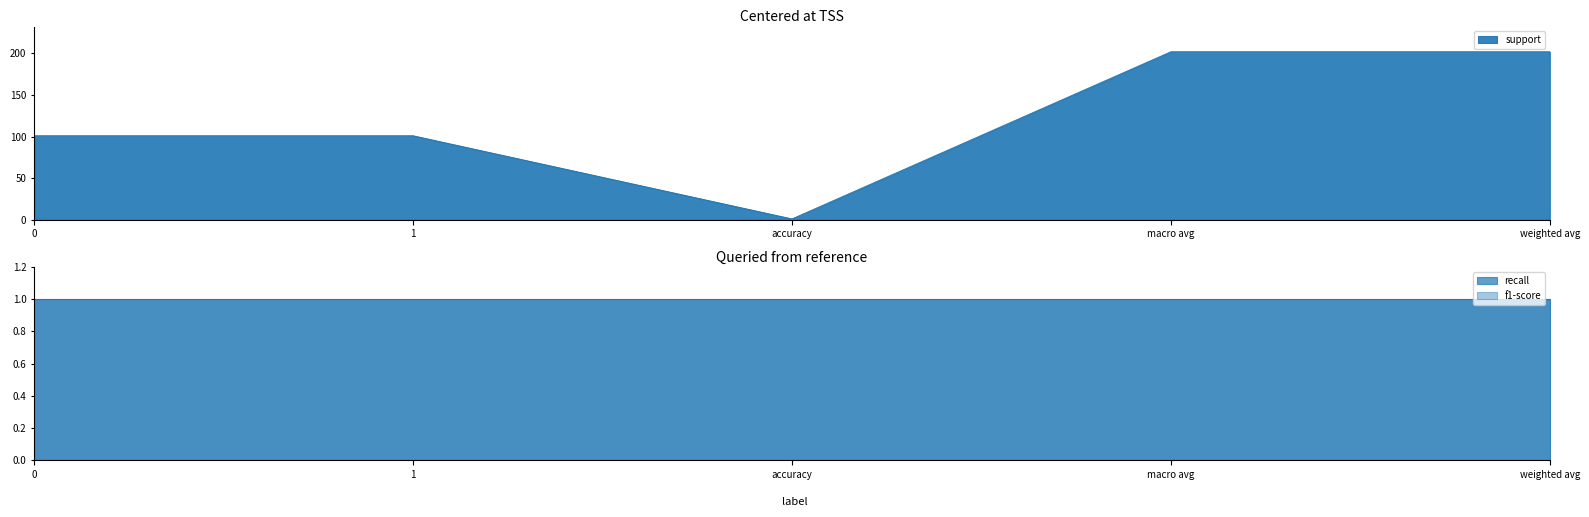

What is the greatest value displayed?

202